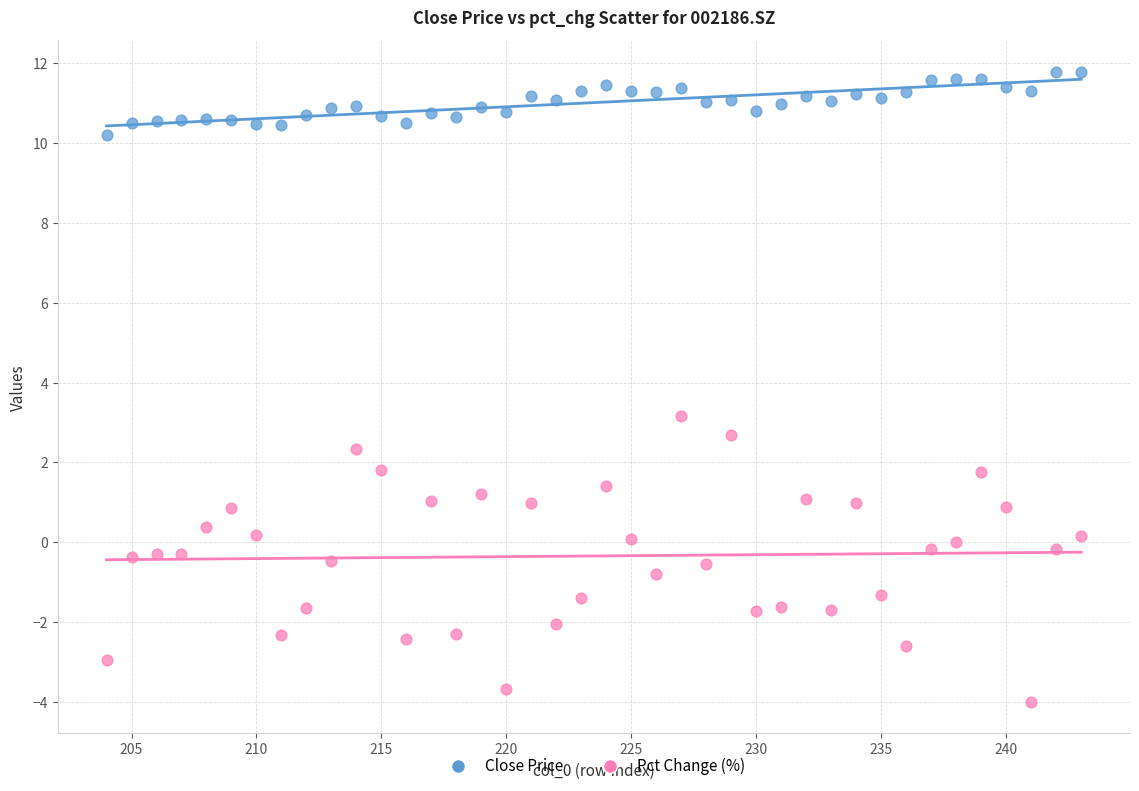

Which series has the largest Y range (max minus min)?

Pct Change (%)